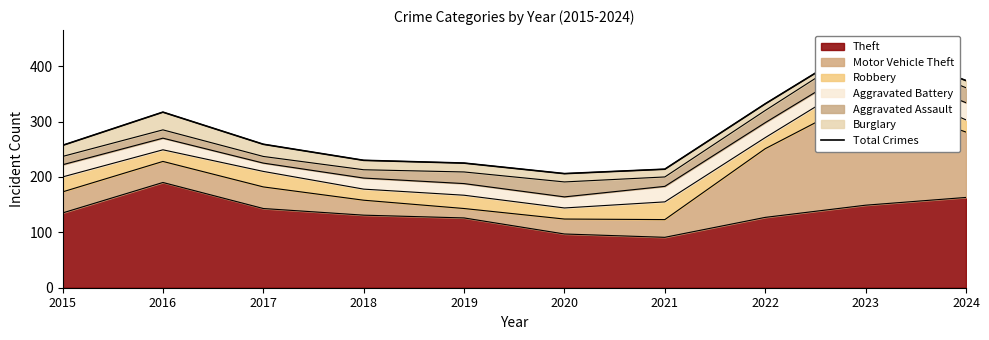

Reading left to right, transcribe all the data shown in this chart.

2015=257	2016=317	2017=259	2018=230	2019=225	2020=206	2021=214	2022=332	2023=443	2024=374